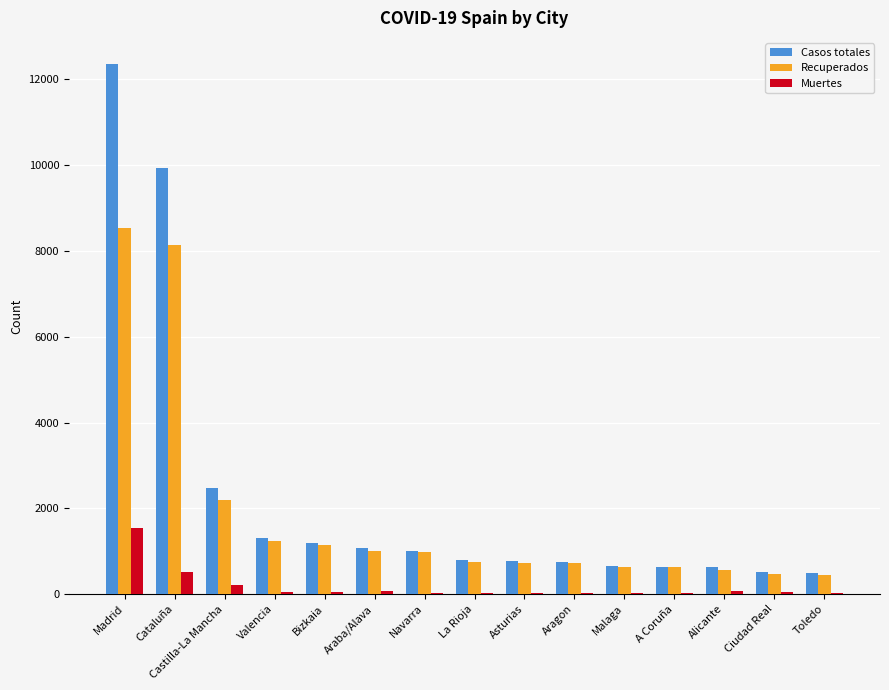

True or false: Casos totales has a value of 2465 at Castilla-La Mancha.

True